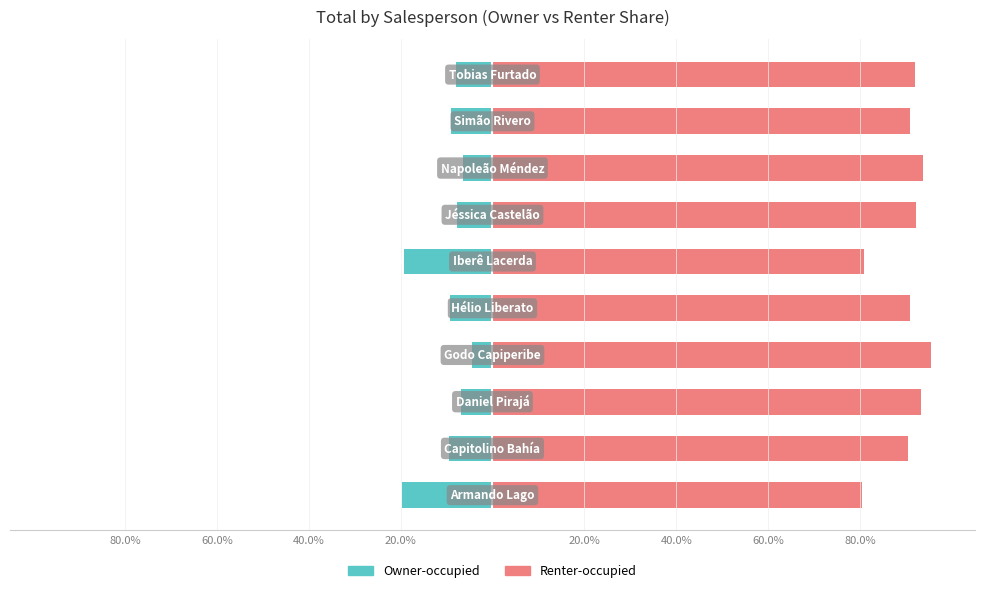

Rank the series at 60.0% from lowest to highest value.

Owner-occupied, Renter-occupied